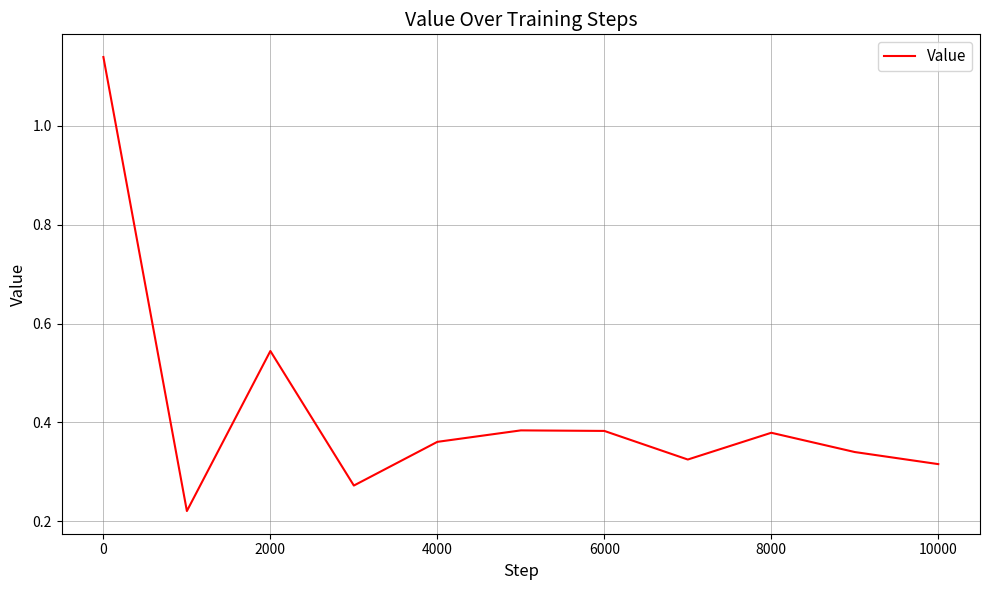

How many interior local peaks (higher than both neighbors) does the data have?

3